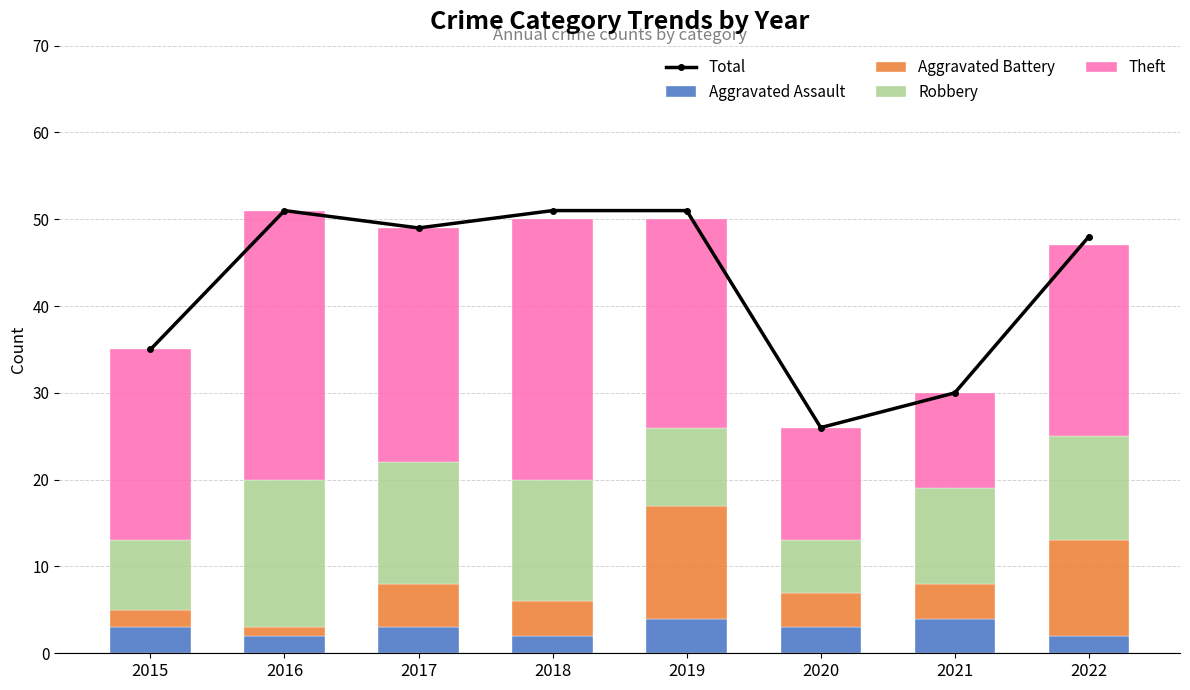

Reading left to right, list all the values displayed in this chart.

Total: 2015=35	2016=51	2017=49	2018=51	2019=51	2020=26	2021=30	2022=48
Aggravated Assault: 2015=3	2016=2	2017=3	2018=2	2019=4	2020=3	2021=4	2022=2
Aggravated Battery: 2015=2	2016=1	2017=5	2018=4	2019=13	2020=4	2021=4	2022=11
Robbery: 2015=8	2016=17	2017=14	2018=14	2019=9	2020=6	2021=11	2022=12
Theft: 2015=22	2016=31	2017=27	2018=30	2019=24	2020=13	2021=11	2022=22